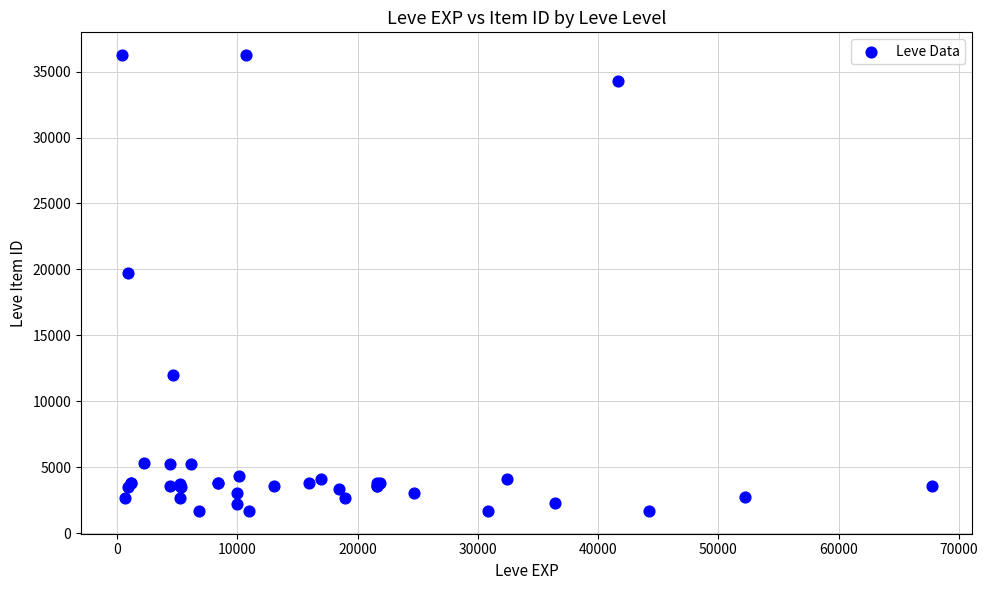

What Y value in the scatter plot is closest to 18967?

19744